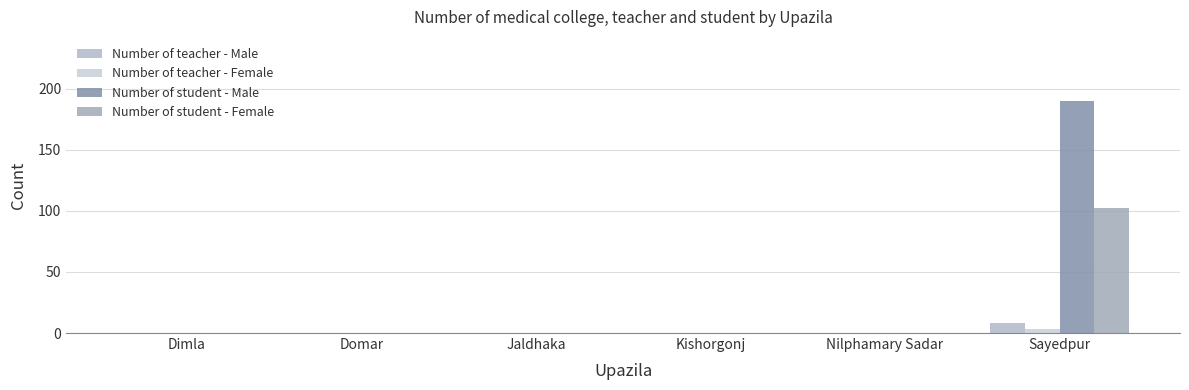

At which label is Number of teacher - Male closest to 4?

Dimla